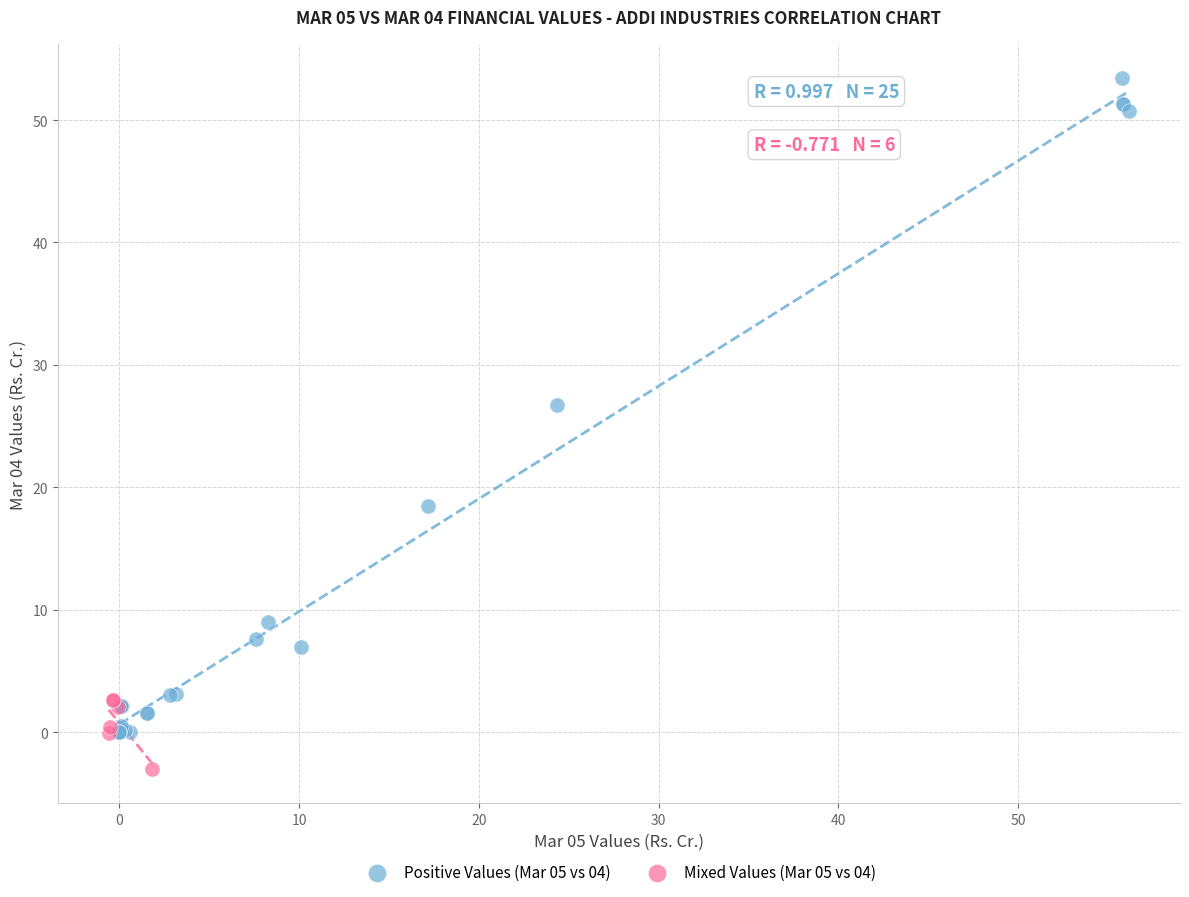

Which series contains the lowest Y value?

Mixed Values (Mar 05 vs 04)